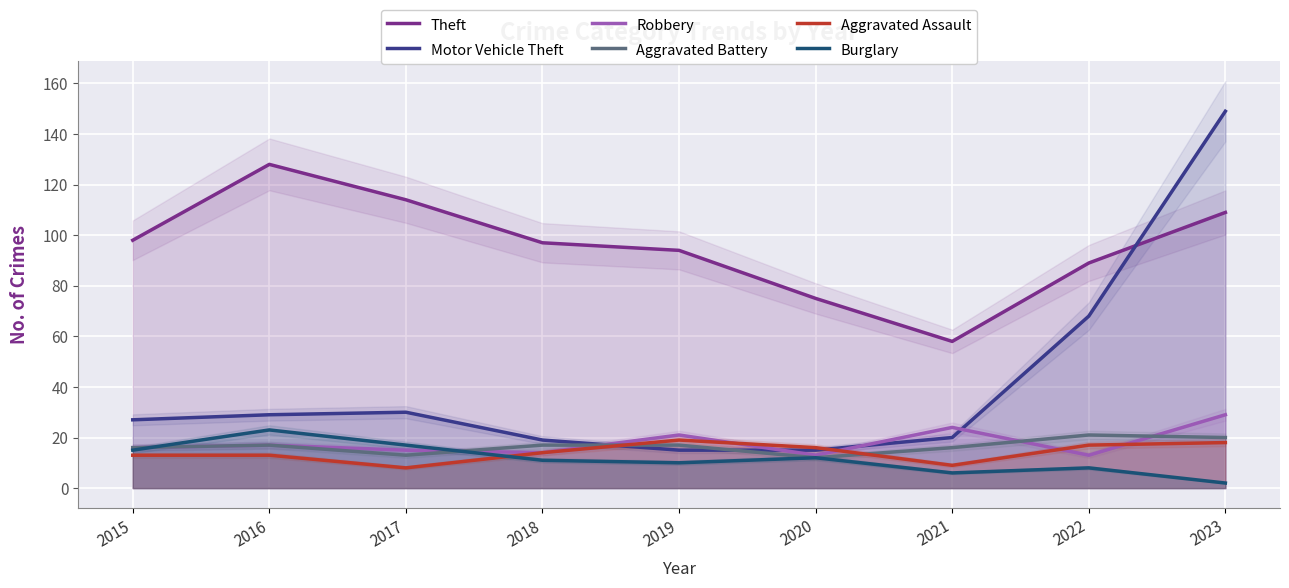

What is the difference between the highest and lowest values at 2023?

147